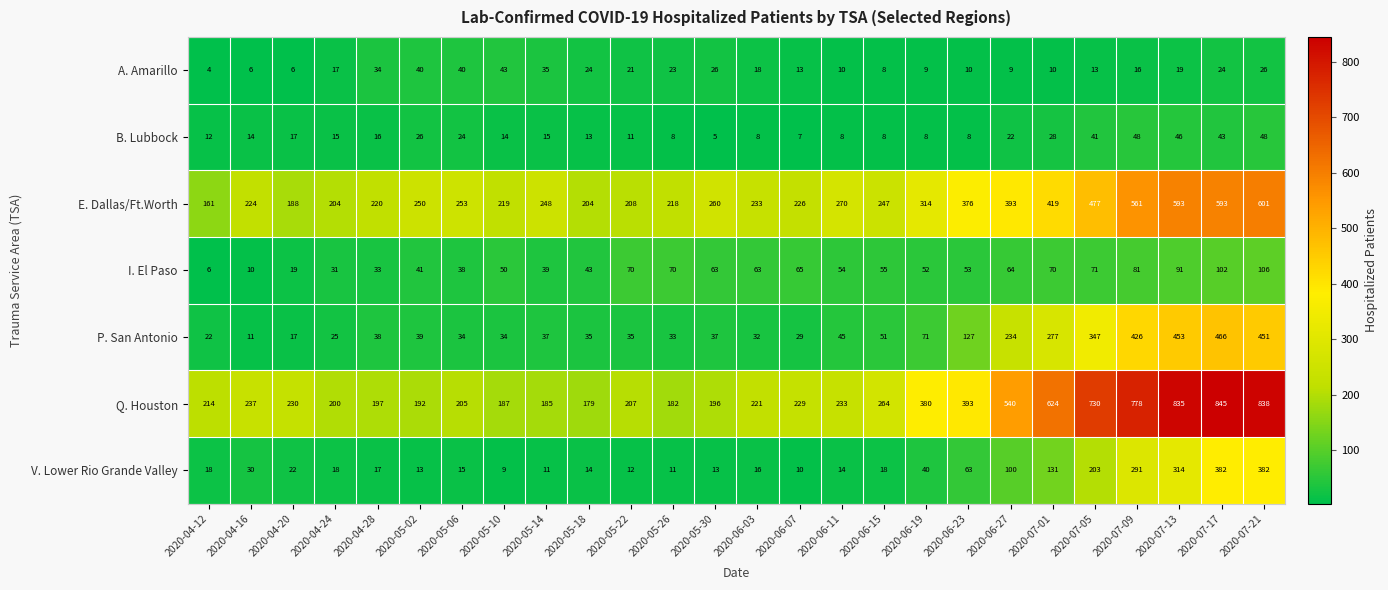

Rank the series at 2020-05-10 from highest to lowest value.

E. Dallas/Ft.Worth, Q. Houston, I. El Paso, A. Amarillo, P. San Antonio, B. Lubbock, V. Lower Rio Grande Valley